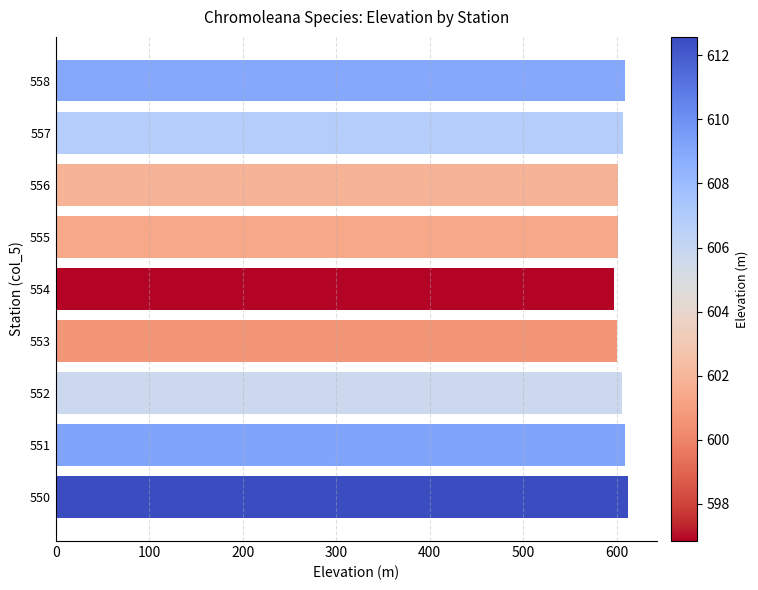

What is the minimum value shown in the chart?

596.8